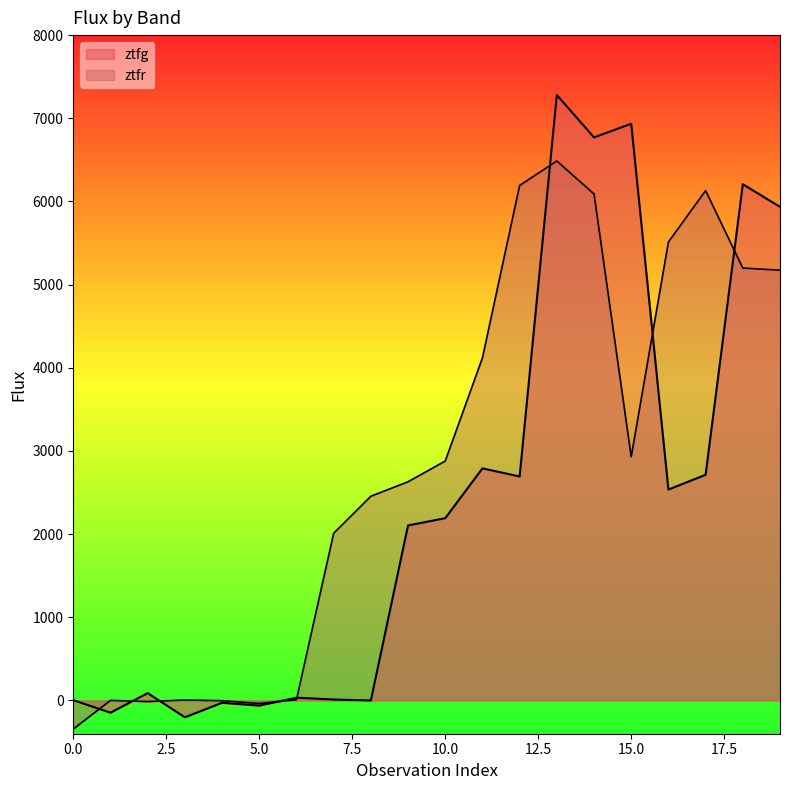

True or false: ztfr has more than 2 points higher than both neighbors.

True